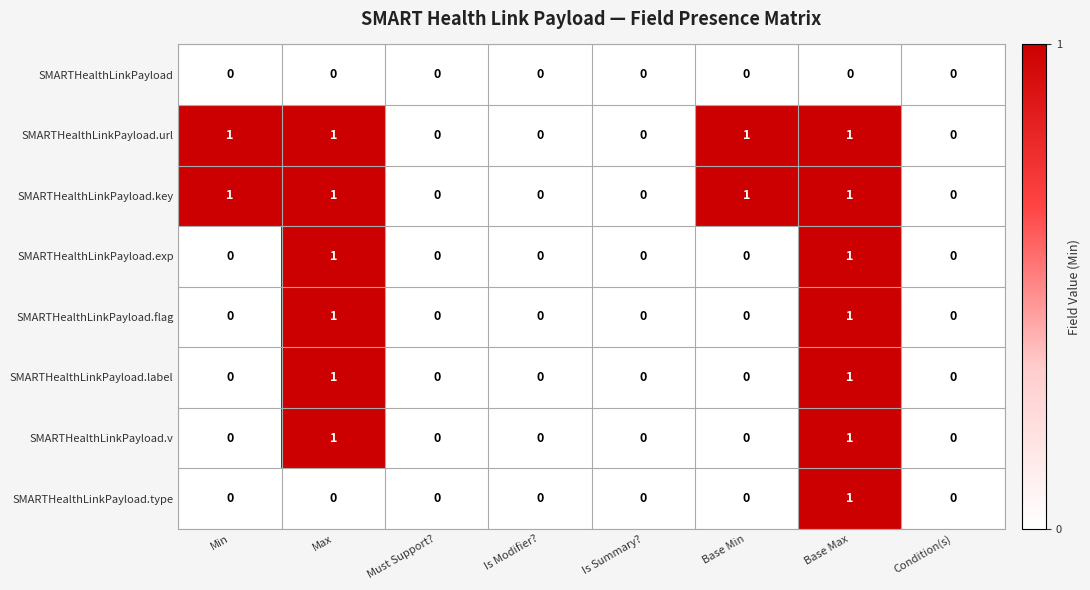

Which series changed the most between Max and Base Max?

SMARTHealthLinkPayload.type